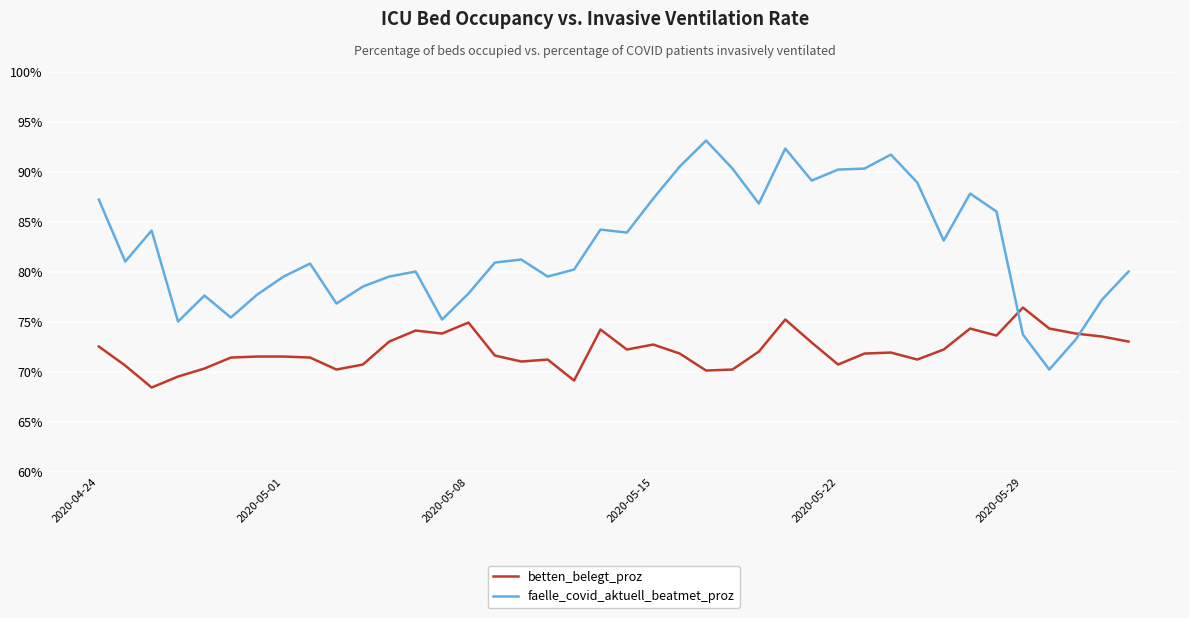

Which series has the largest range (max minus min)?

faelle_covid_aktuell_beatmet_proz